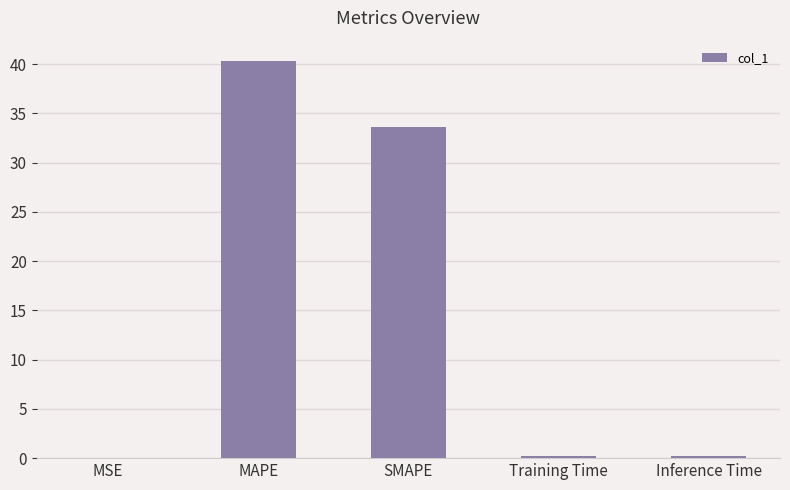

True or false: the data shows 0.2 at Training Time.

True